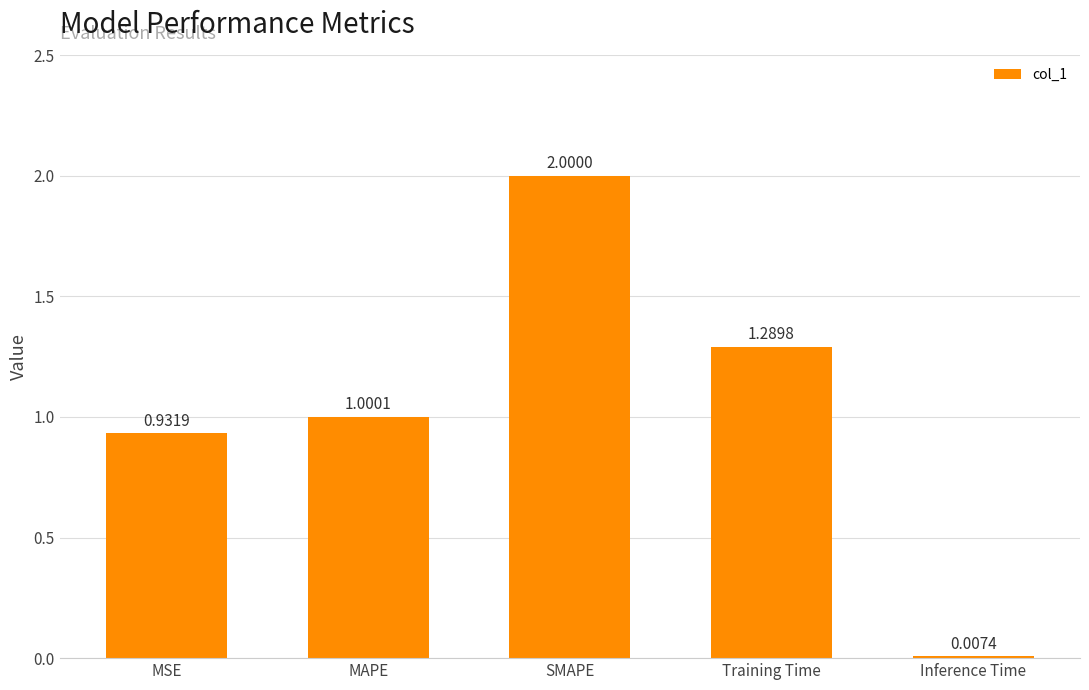

What is the sum of all values?

5.2